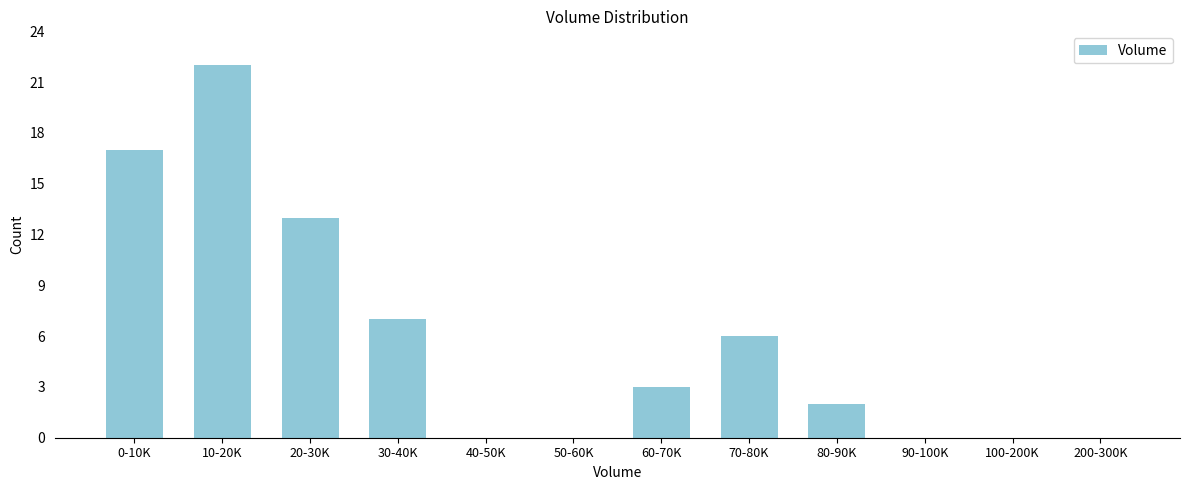

Reading left to right, extract all data points from this chart.

0-10K=17	10-20K=22	20-30K=13	30-40K=7	40-50K=0	50-60K=0	60-70K=3	70-80K=6	80-90K=2	90-100K=0	100-200K=0	200-300K=0